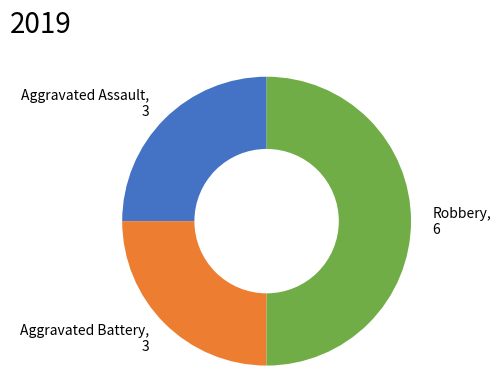

Count the number of slices in the pie.

3